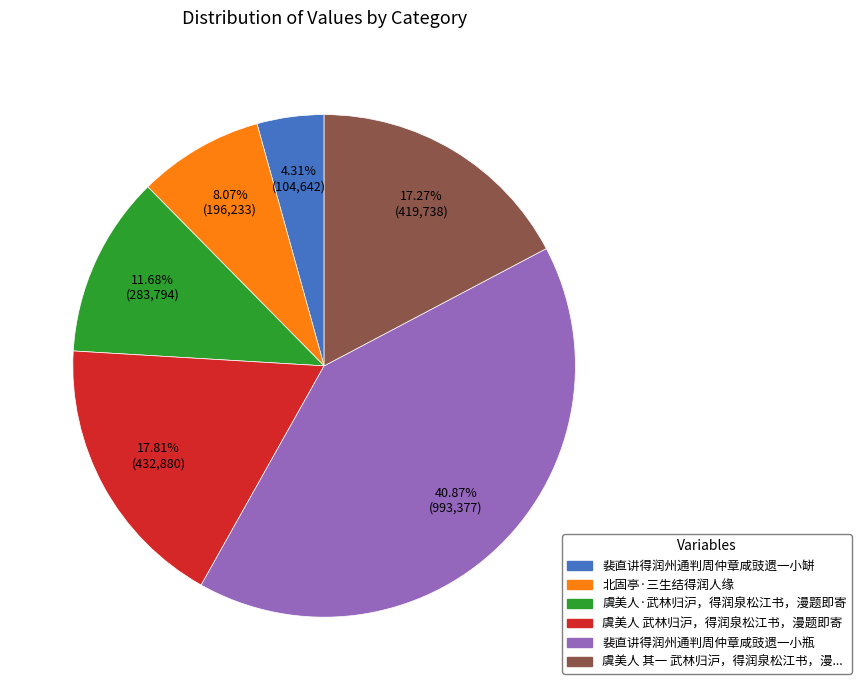

Does any single category account for the majority?

No